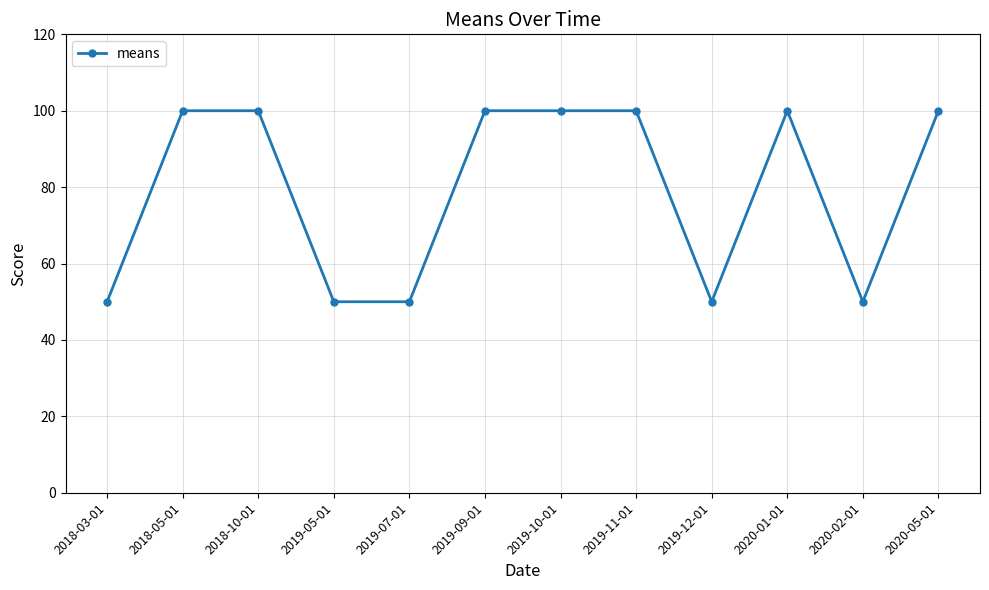

Is it true that the value at 2019-07-01 is 70?

False